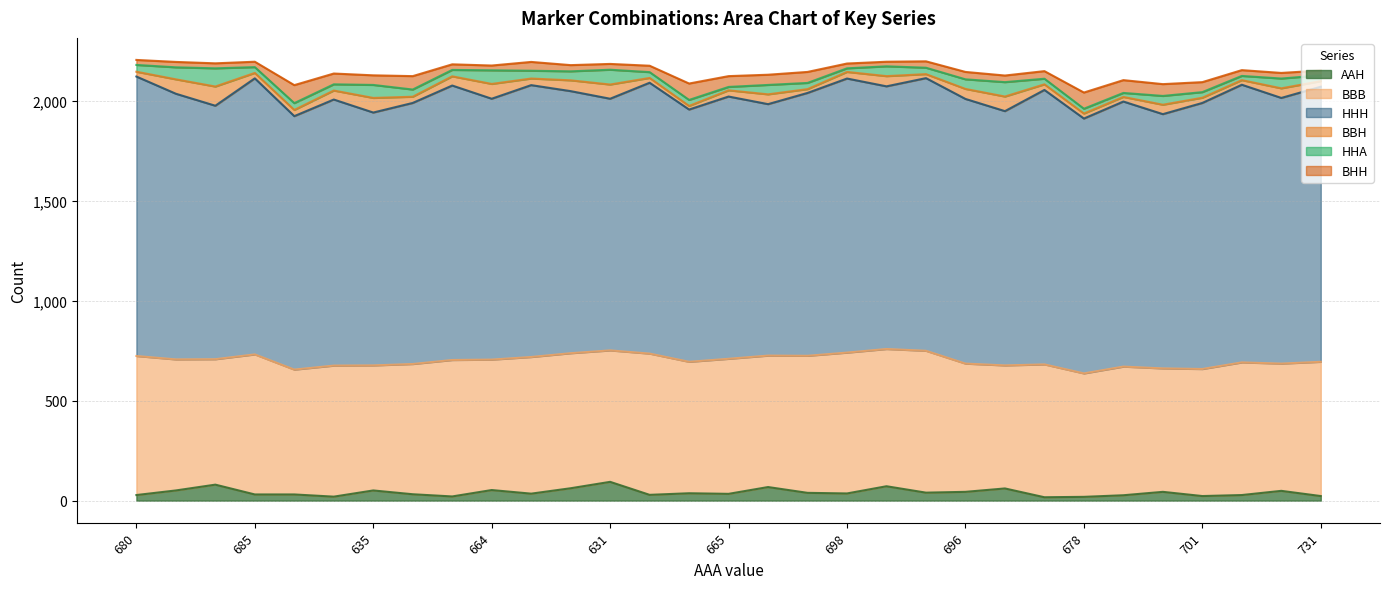

What value does the BHH series have at 678?

59